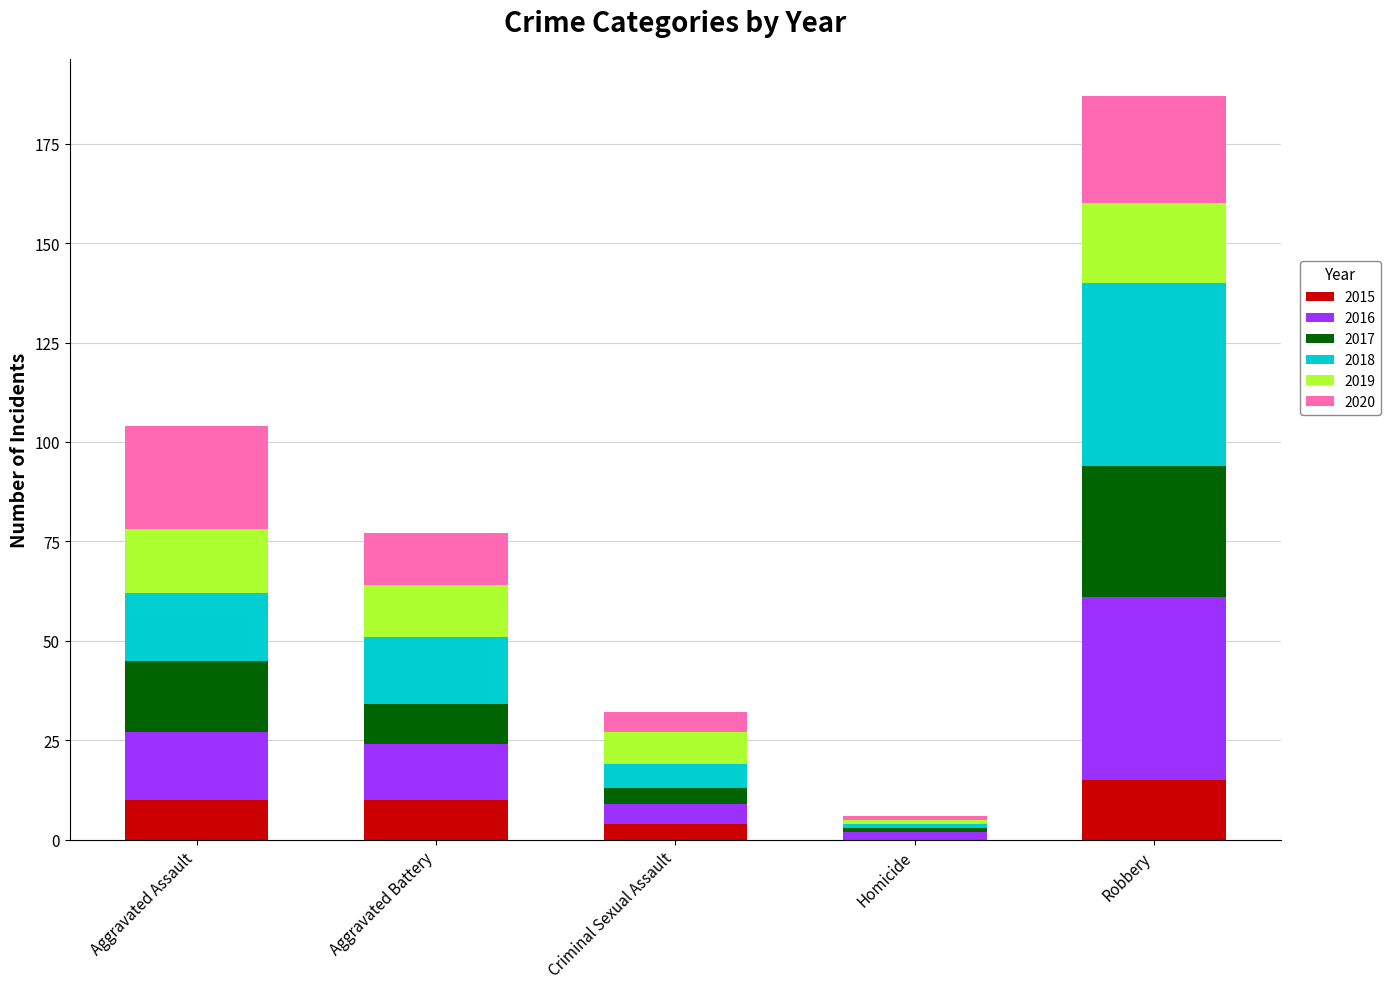

Is it true that 2015 equals 0 at Homicide?

True